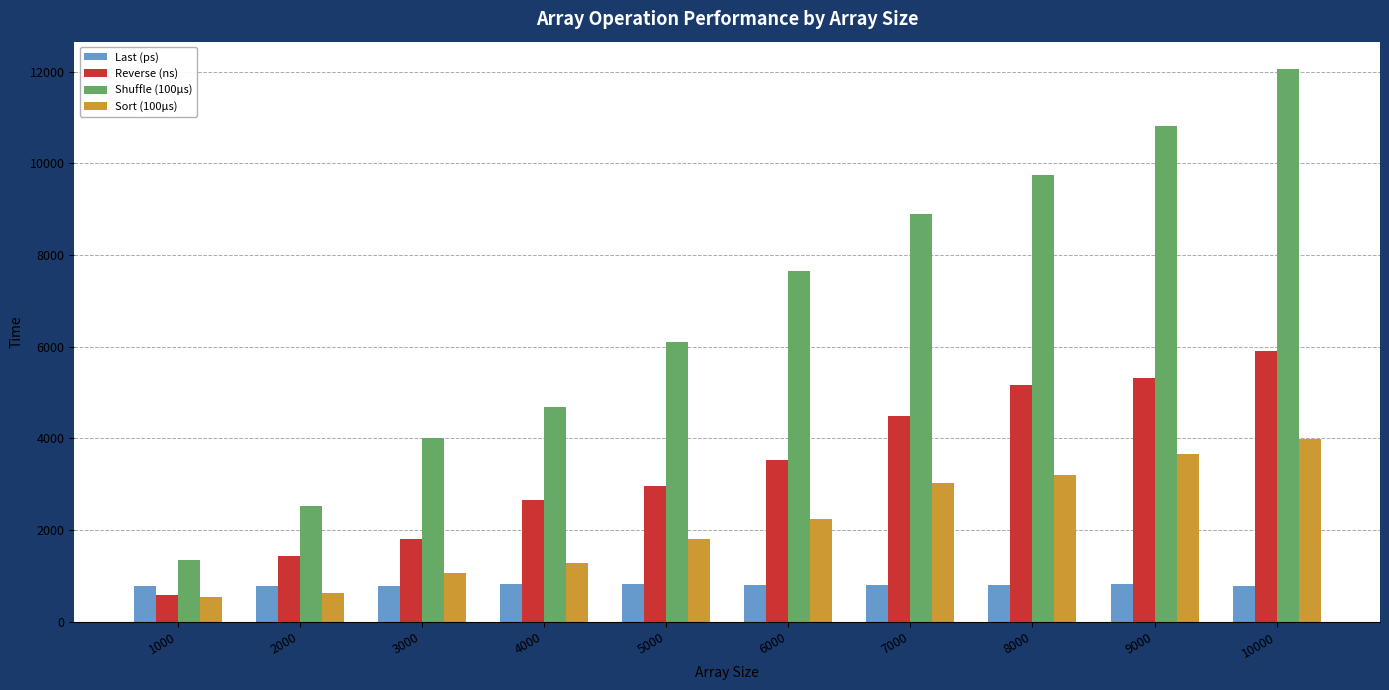

True or false: Sort (100μs) has a value of 1073.2 at 3000.

True